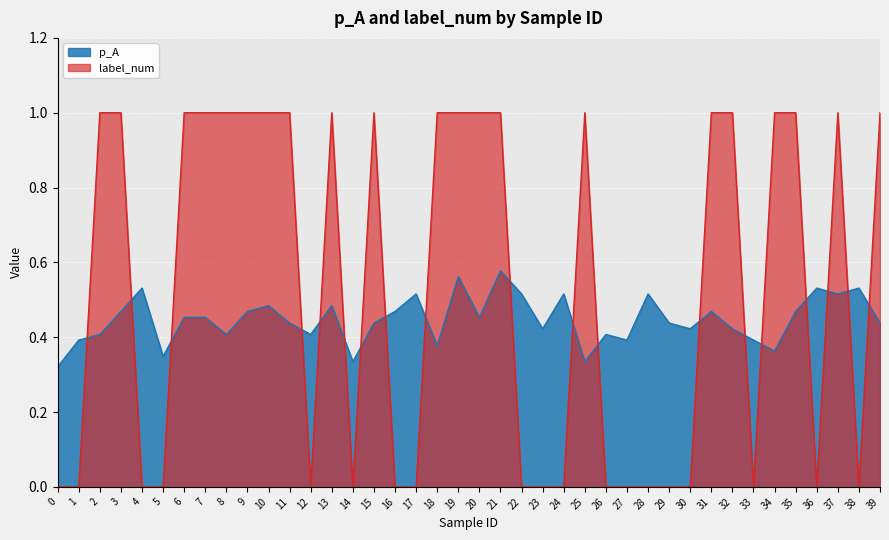

Where do label_num and p_A first cross each other?

1 and 2